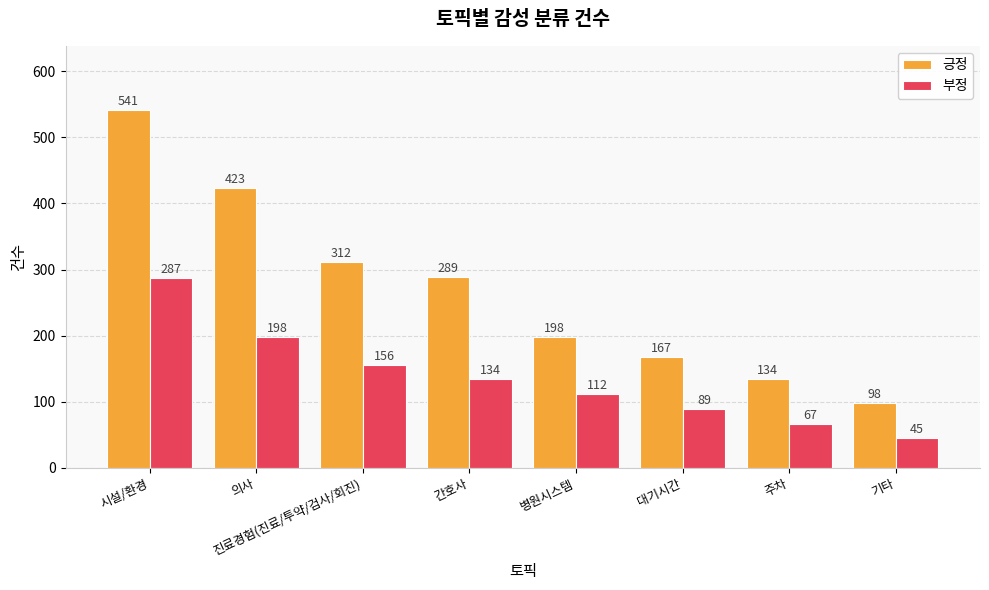

Which series has the largest total across all categories?

긍정